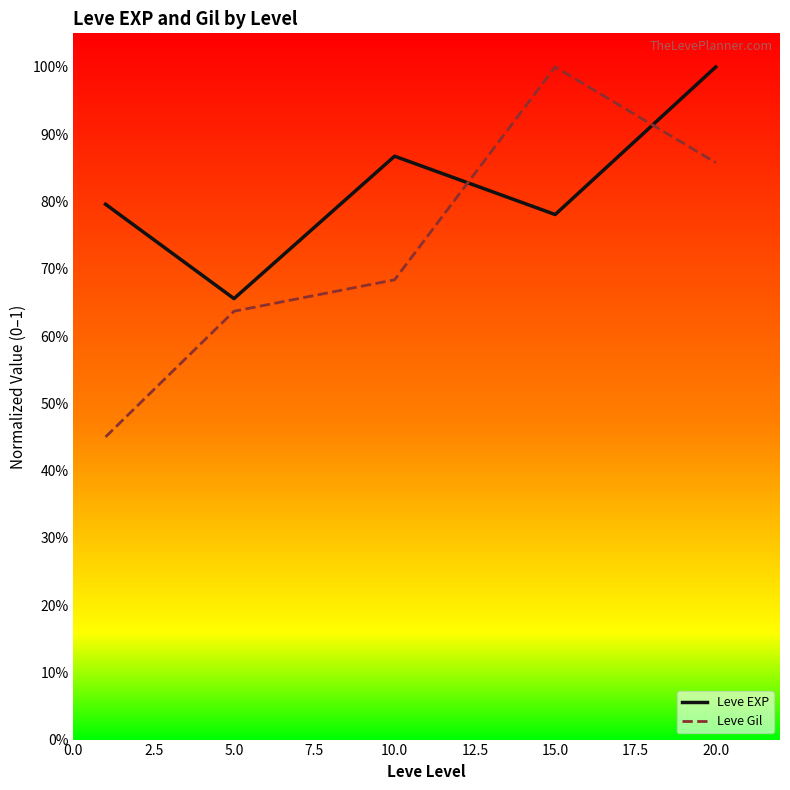

True or false: Leve Gil and Leve EXP intersect in this chart.

True